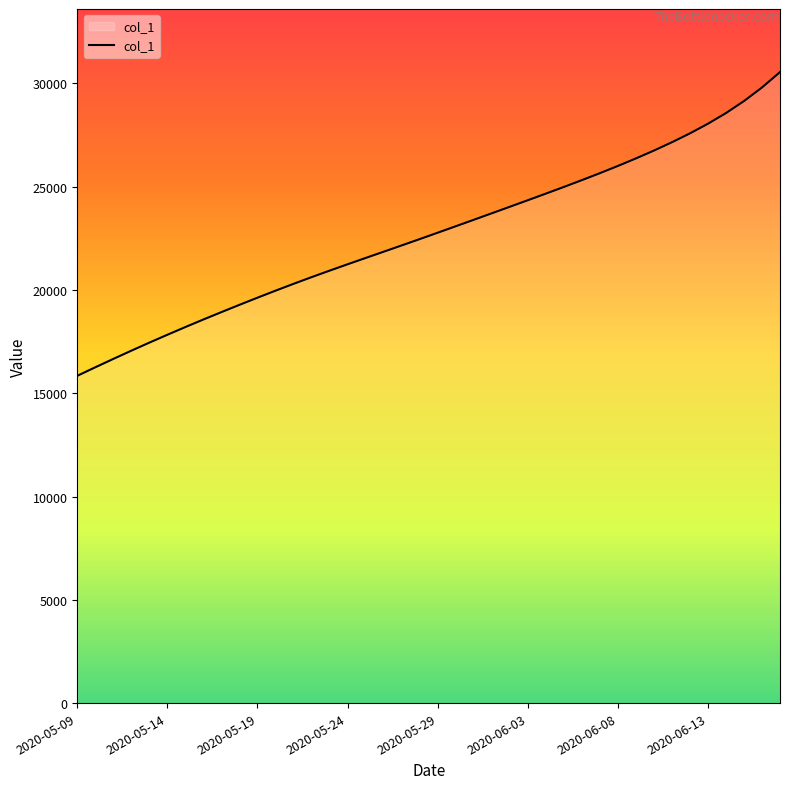

What is the difference between the maximum and minimum values?

14702.4